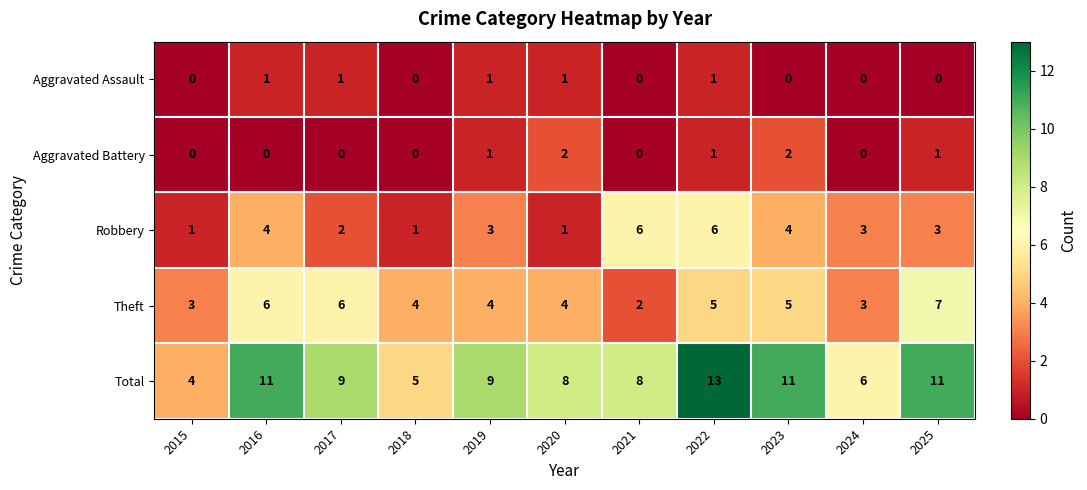

The Robbery series shows 1 at 2020. True or false?

True